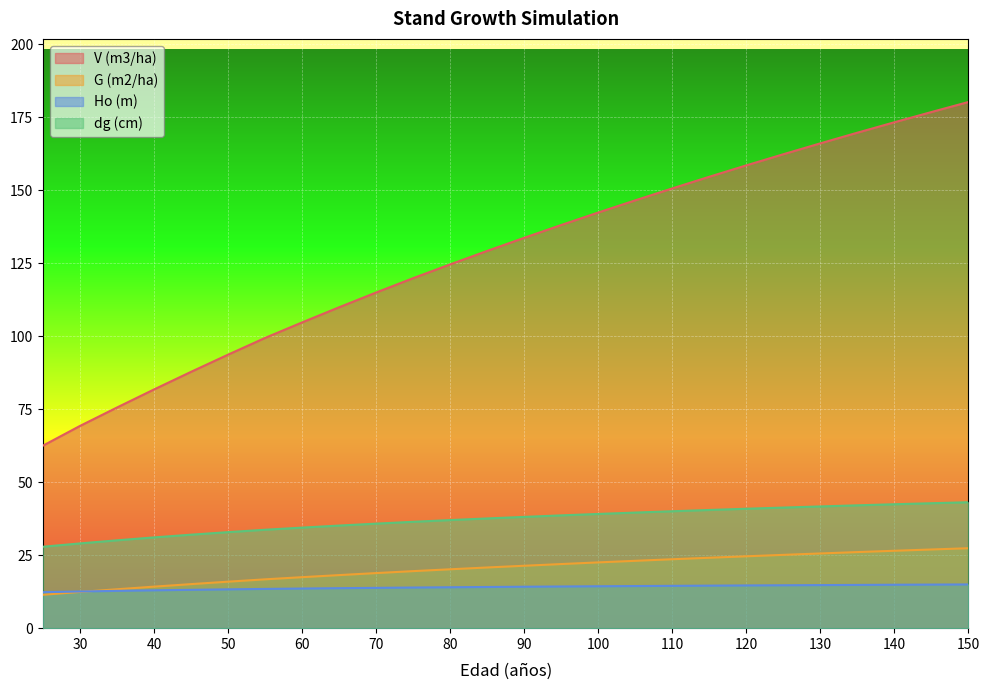

Which category has the lowest value across all series?

25